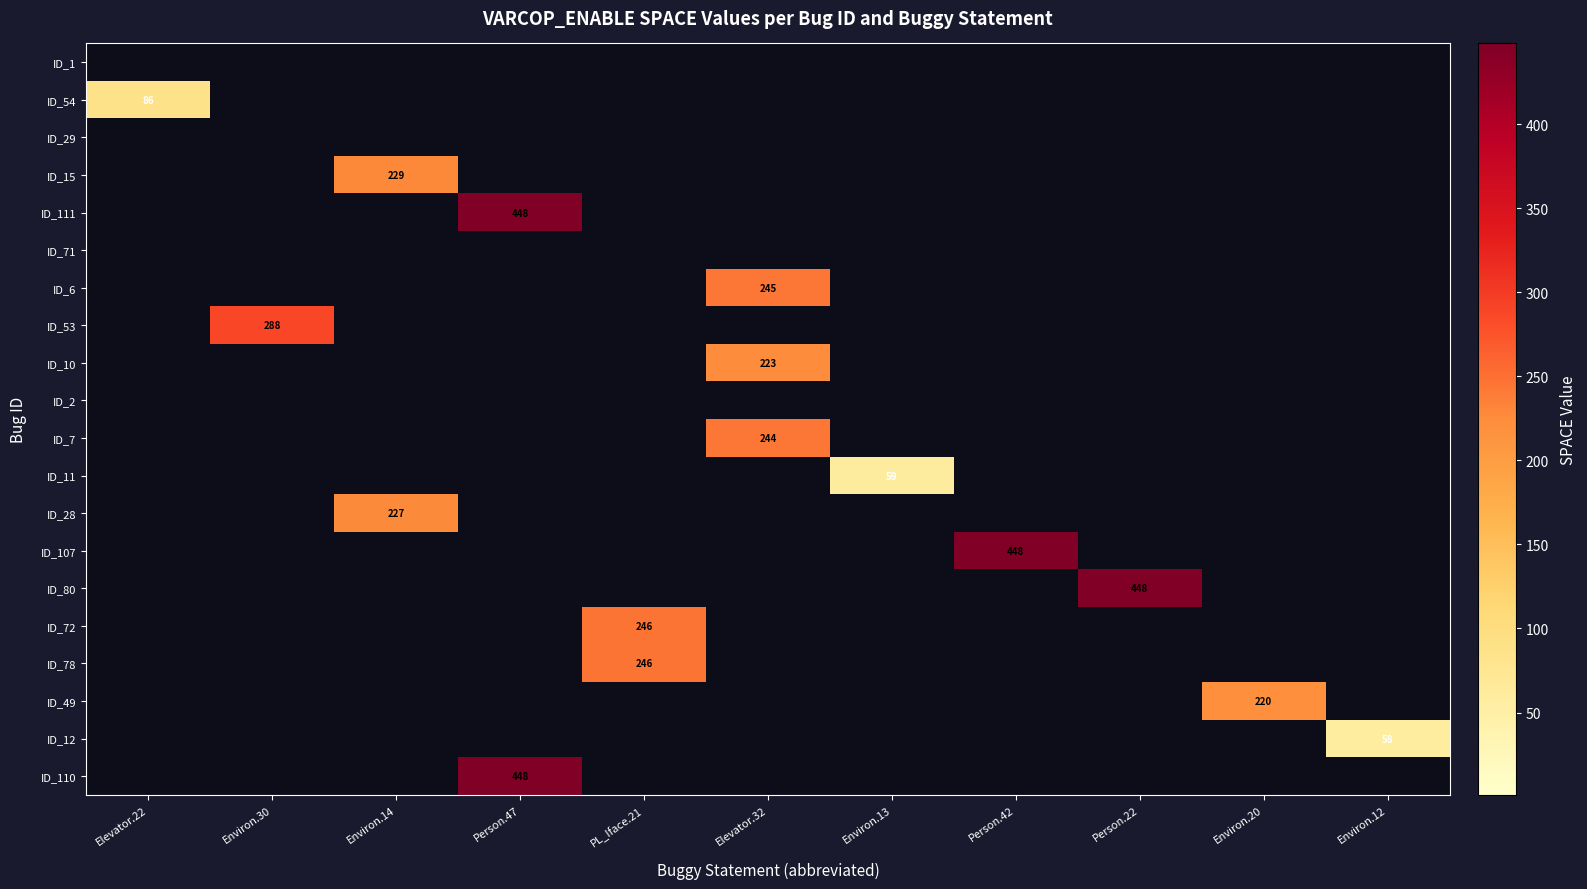

What is the difference between the highest and lowest values at Environ.20?

220